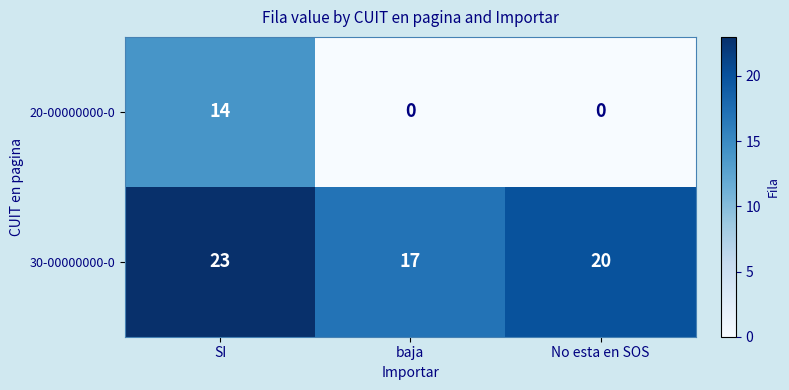

How many values in 20-00000000-0 are above zero?

1